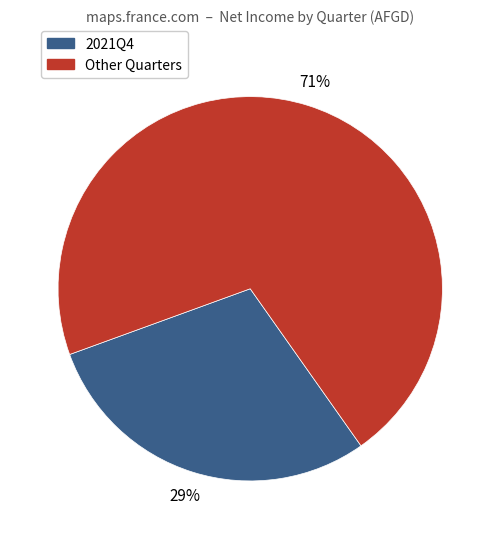

Is there any slice that represents more than half of the pie?

Yes